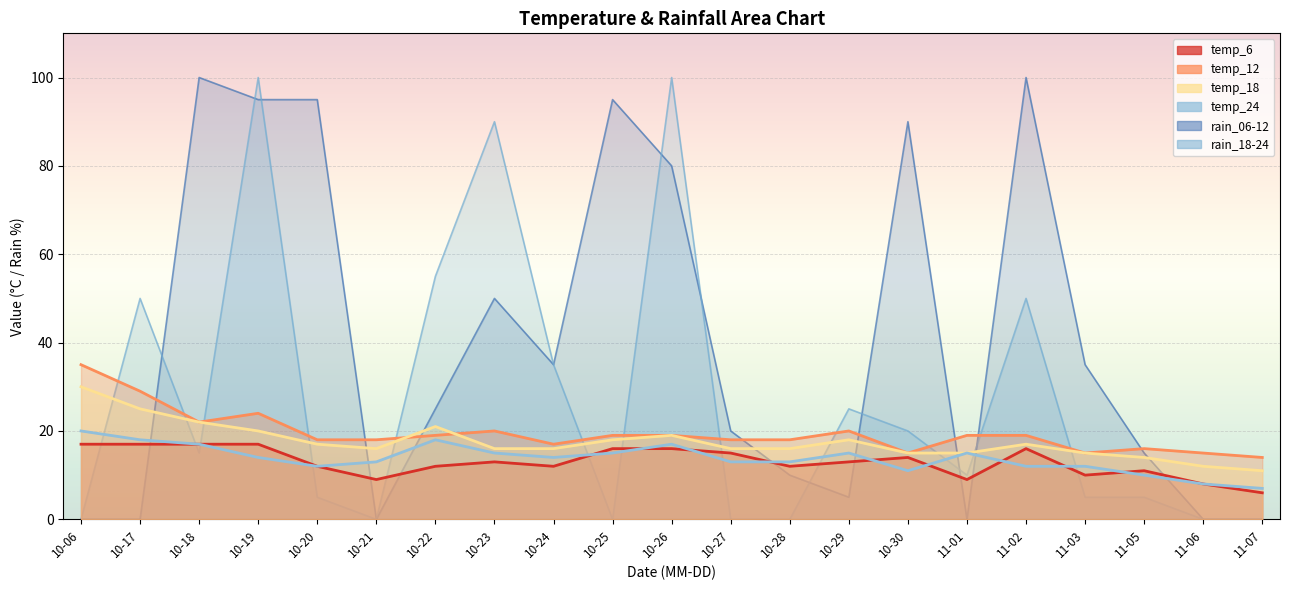

Reading left to right, list all the values displayed in this chart.

temp_6: 10-06=17	10-17=17	10-18=17	10-19=17	10-20=12	10-21=9	10-22=12	10-23=13	10-24=12	10-25=16	10-26=16	10-27=15	10-28=12	10-29=13	10-30=14	11-01=9	11-02=16	11-03=10	11-05=11	11-06=8	11-07=6
temp_12: 10-06=35	10-17=29	10-18=22	10-19=24	10-20=18	10-21=18	10-22=19	10-23=20	10-24=17	10-25=19	10-26=19	10-27=18	10-28=18	10-29=20	10-30=15	11-01=19	11-02=19	11-03=15	11-05=16	11-06=15	11-07=14
temp_18: 10-06=30	10-17=25	10-18=22	10-19=20	10-20=17	10-21=16	10-22=21	10-23=16	10-24=16	10-25=18	10-26=19	10-27=16	10-28=16	10-29=18	10-30=15	11-01=15	11-02=17	11-03=15	11-05=14	11-06=12	11-07=11
temp_24: 10-06=20	10-17=18	10-18=17	10-19=14	10-20=12	10-21=13	10-22=18	10-23=15	10-24=14	10-25=15	10-26=17	10-27=13	10-28=13	10-29=15	10-30=11	11-01=15	11-02=12	11-03=12	11-05=10	11-06=8	11-07=7
rain_06-12: 10-06=0	10-17=0	10-18=100	10-19=95	10-20=95	10-21=0	10-22=25	10-23=50	10-24=35	10-25=95	10-26=80	10-27=20	10-28=10	10-29=5	10-30=90	11-01=0	11-02=100	11-03=35	11-05=15	11-06=0	11-07=0
rain_18-24: 10-06=0	10-17=50	10-18=15	10-19=100	10-20=5	10-21=0	10-22=55	10-23=90	10-24=35	10-25=0	10-26=100	10-27=0	10-28=0	10-29=25	10-30=20	11-01=10	11-02=50	11-03=5	11-05=5	11-06=0	11-07=0